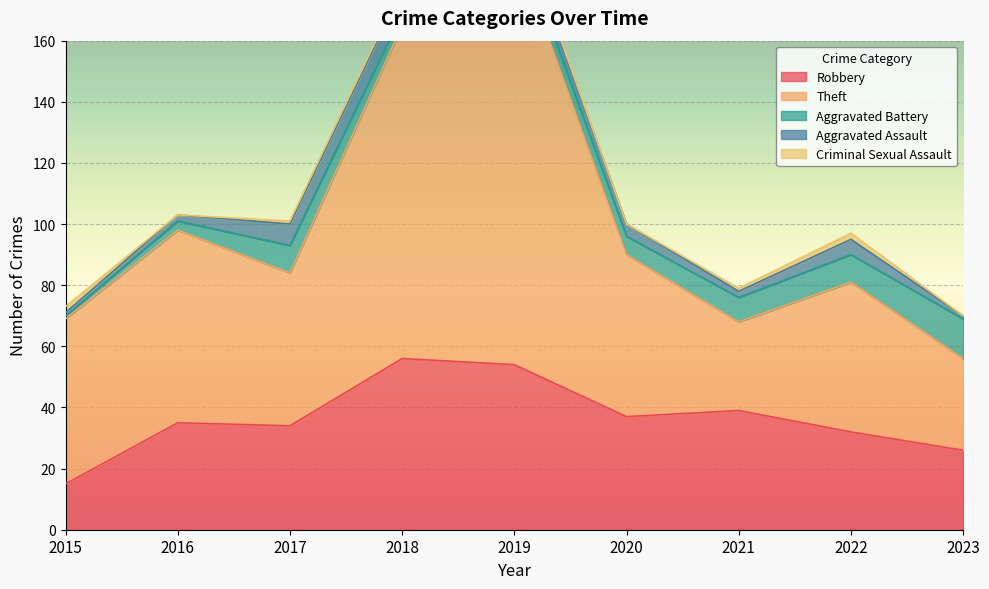

What is the approximate value of Robbery at 2018?

56